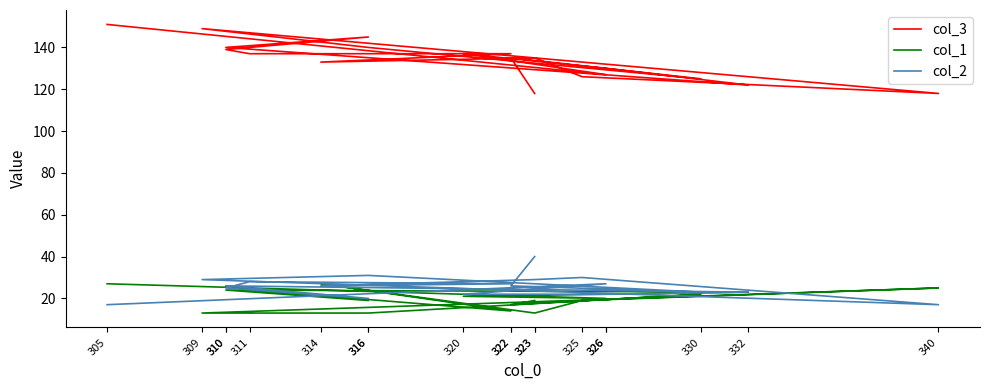

Is the value of col_1 at 326 greater than the value of col_3 at 326?

No